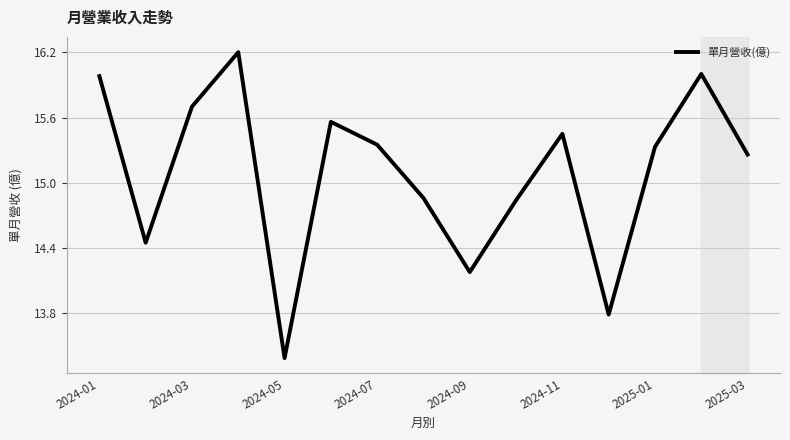

What is the minimum value shown in the chart?

13.4